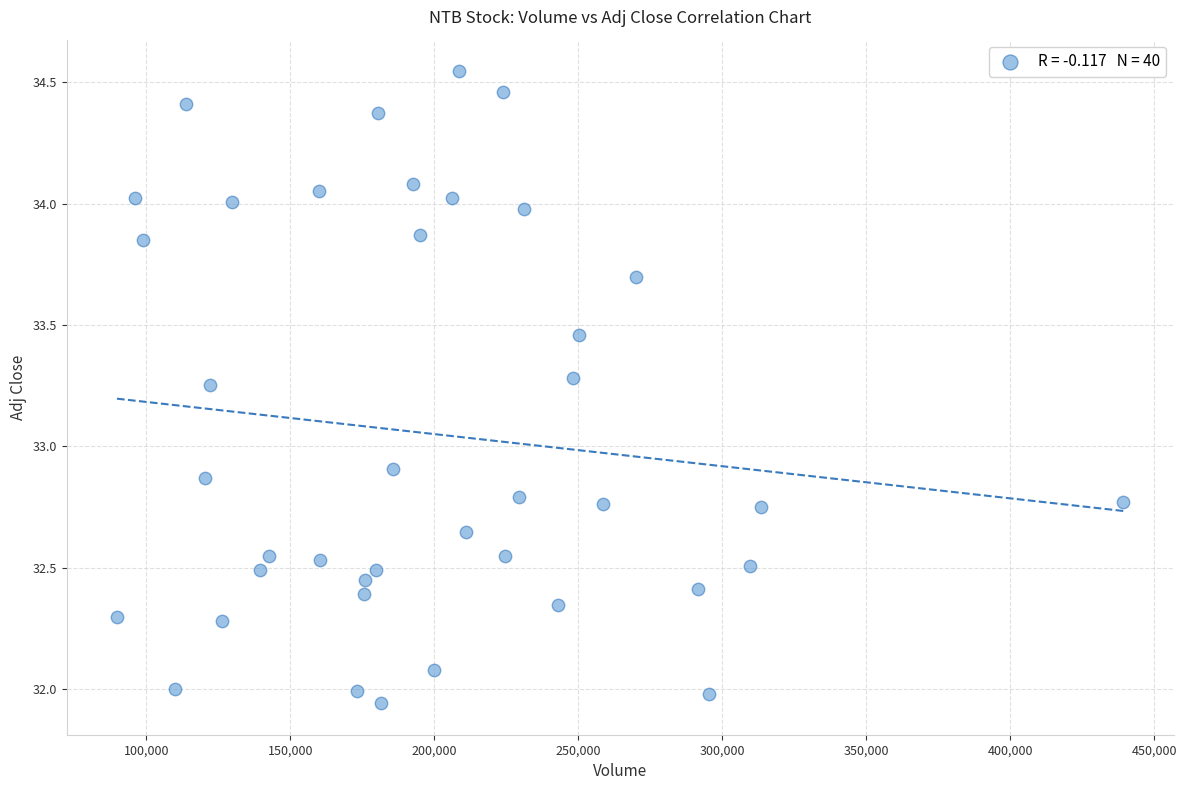

What is the range of Y values (max minus min)?

2.6